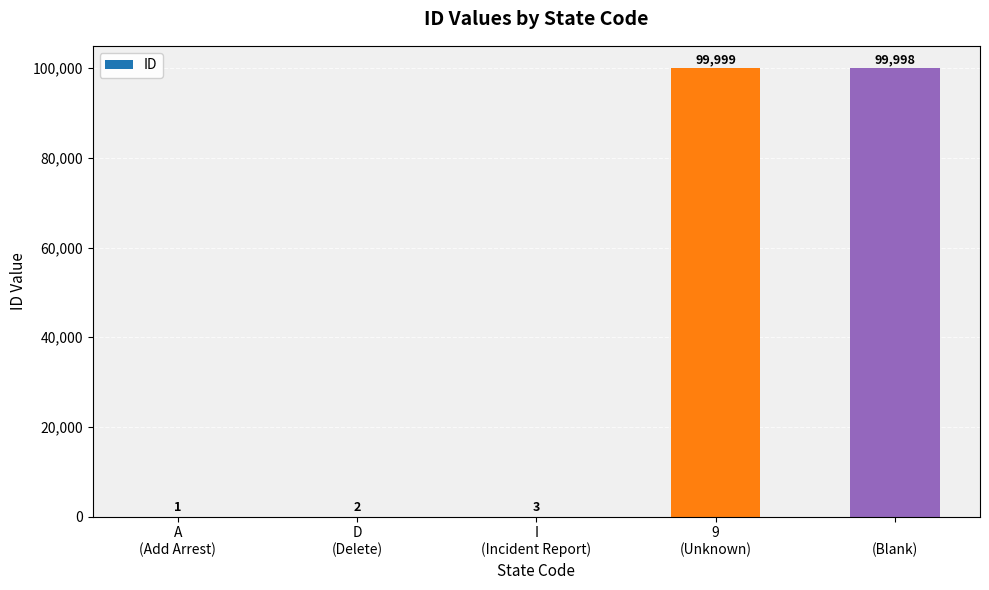

What is the greatest value displayed?

99999